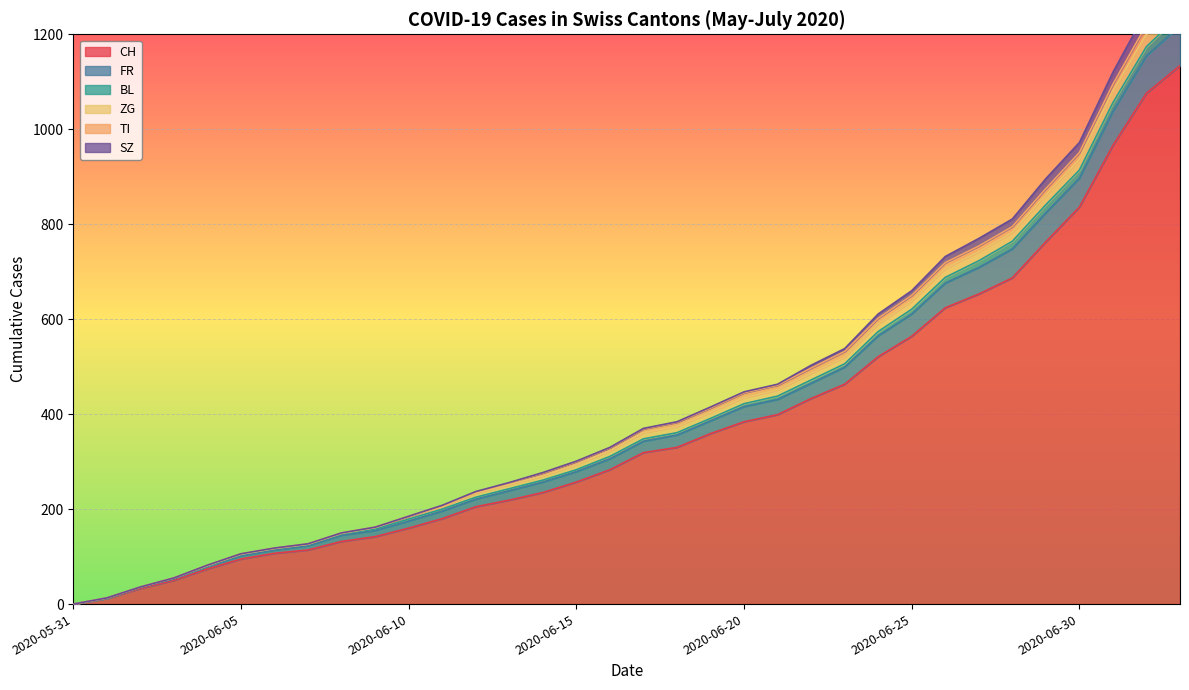

True or false: FR has a value of 38 at 2020-06-04.

False